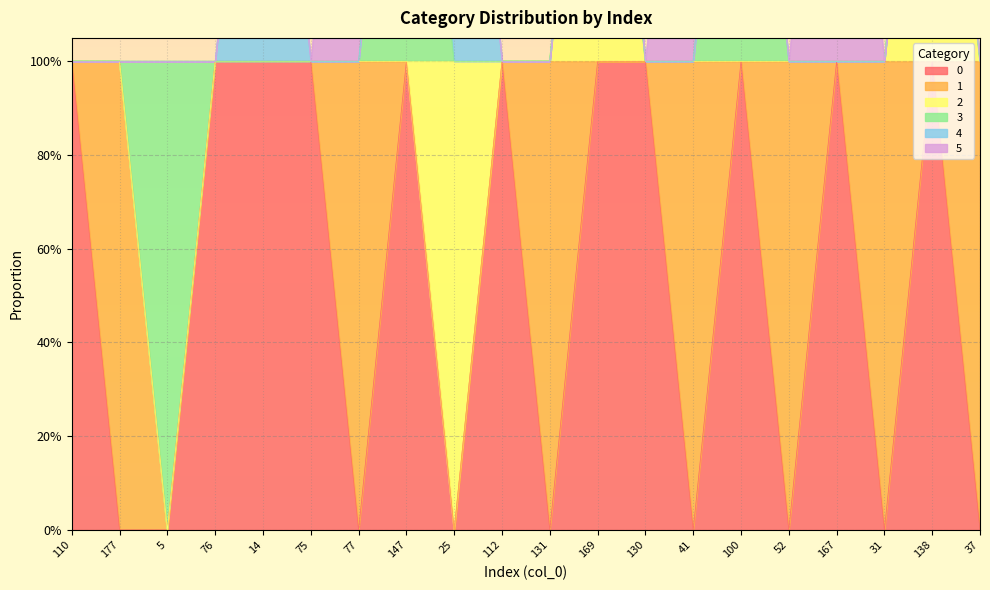

What is the sum of all 4 values?

2